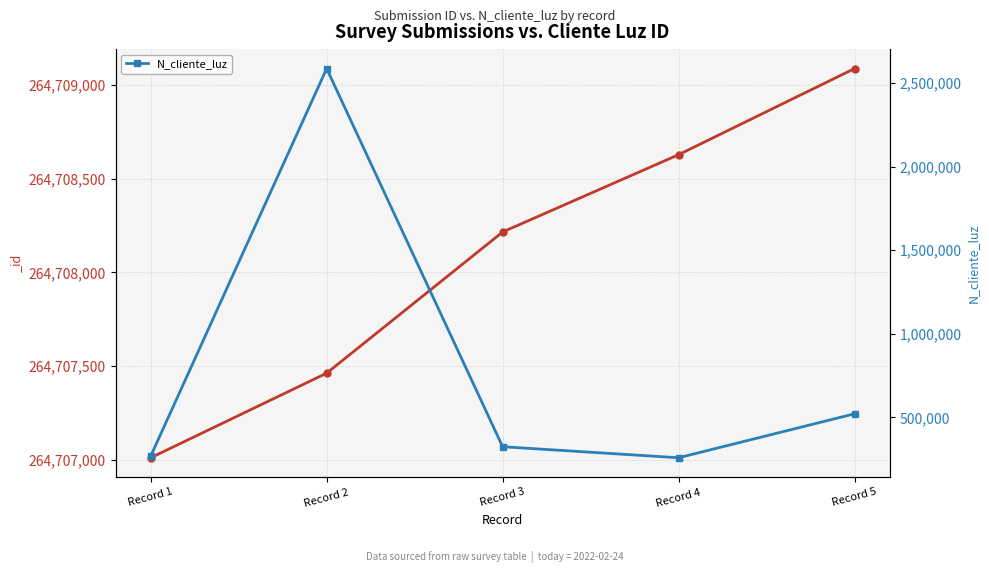

Rank the categories by value from highest to lowest.

Record 2, Record 5, Record 3, Record 1, Record 4